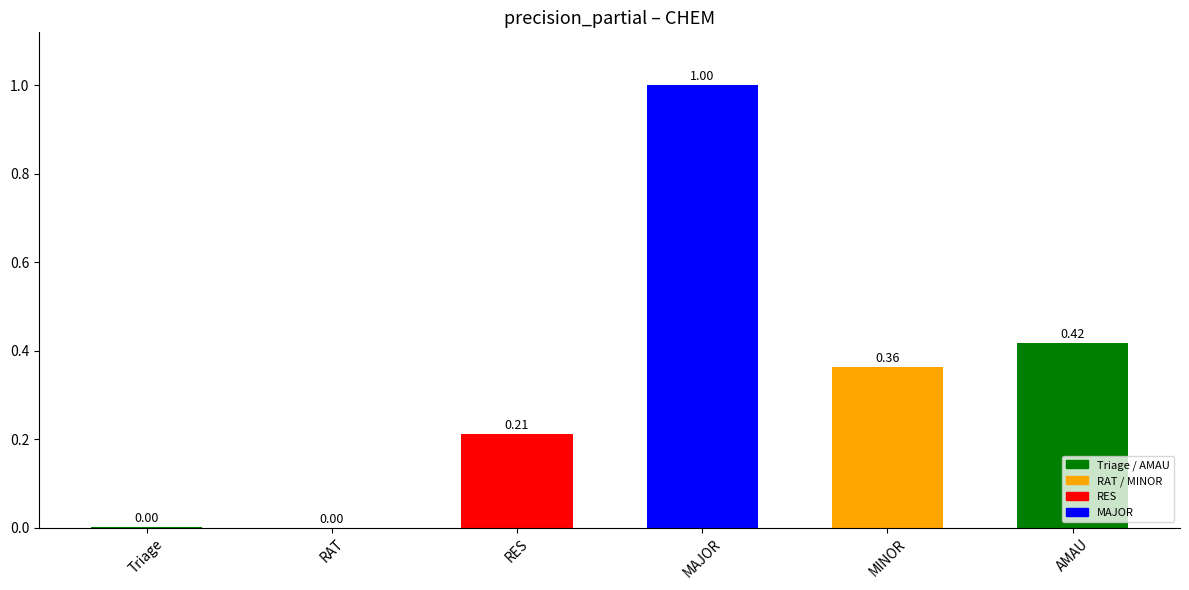

How many distinct data groups are displayed?

1